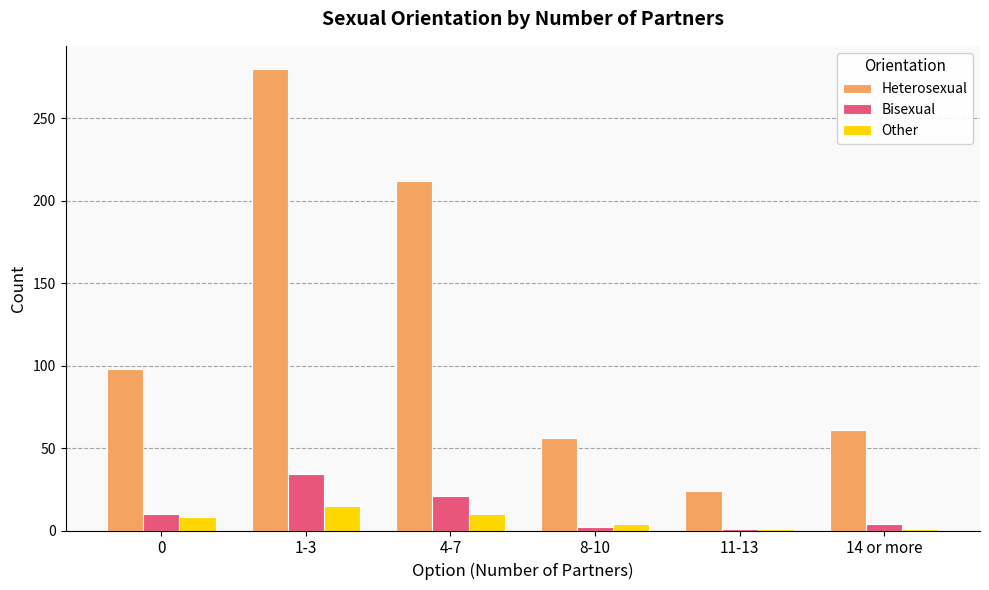

Is the value of Other at 4-7 greater than the value of Bisexual at 8-10?

Yes